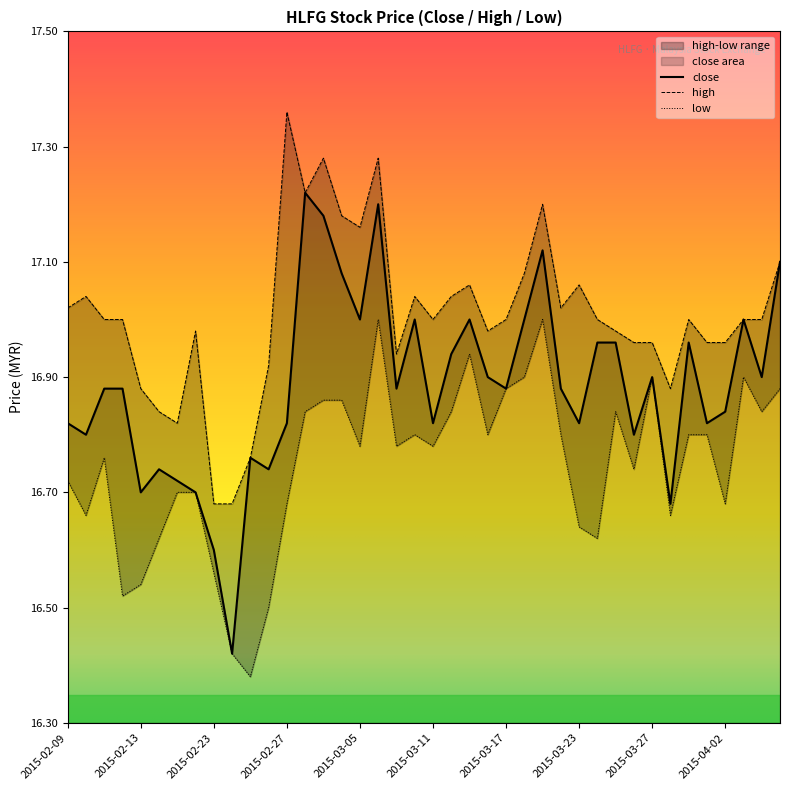

What position from the right is 2015-03-31?

6